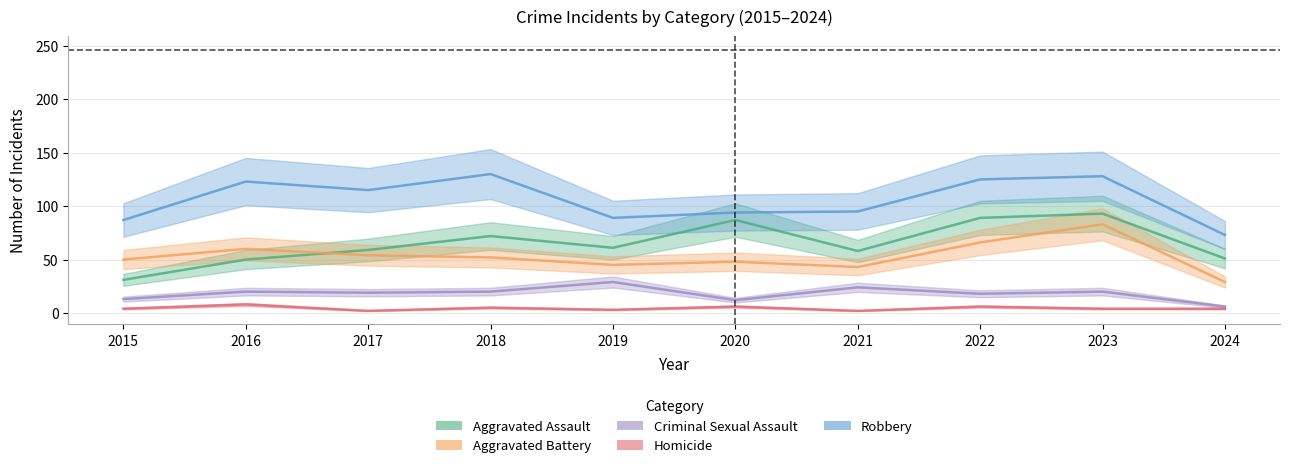

What is the highest value of the Aggravated Battery series?

83